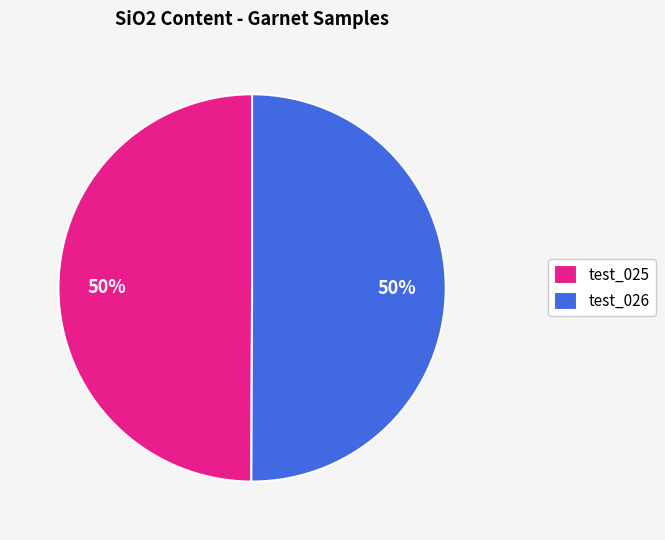

To the nearest percent, what portion does test_025 represent?

50%